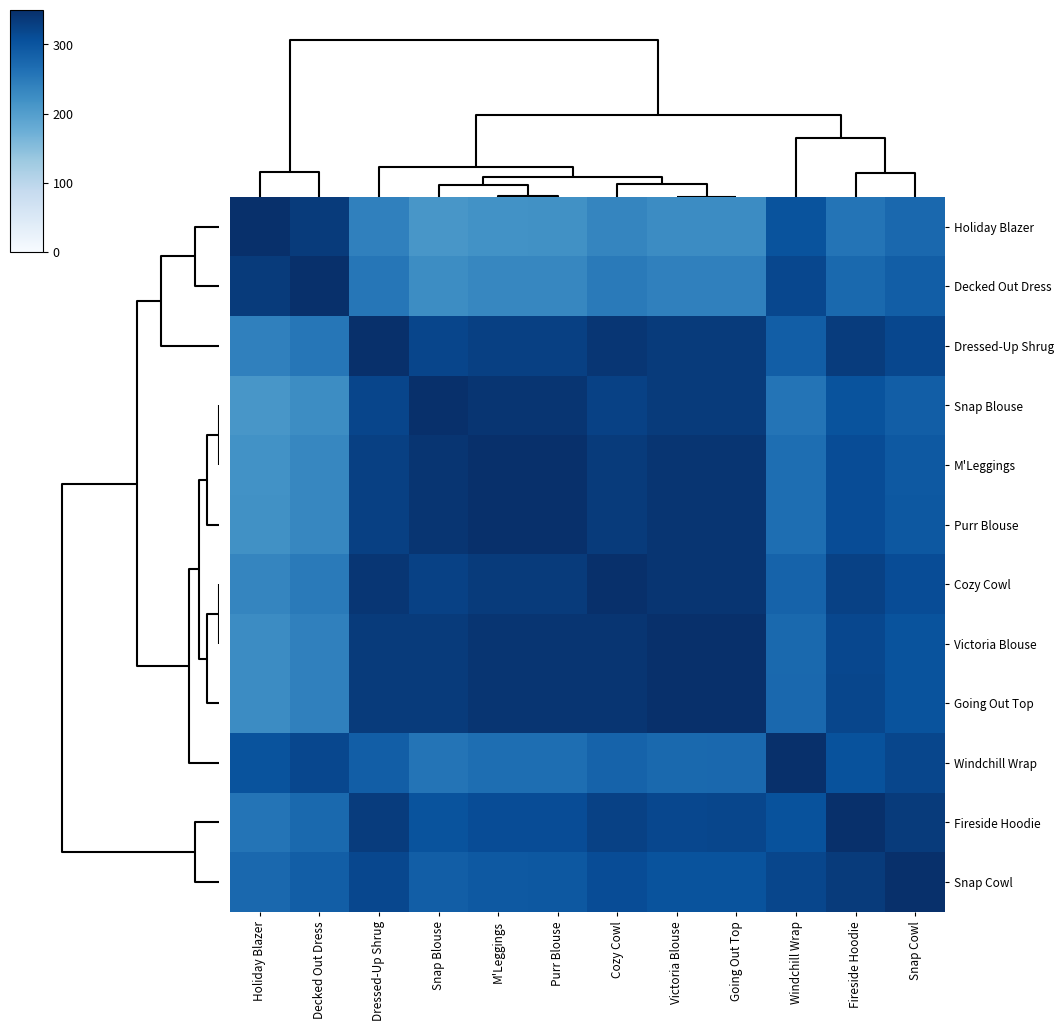

Reading left to right, transcribe all the data shown in this chart.

Holiday Blazer: Holiday Blazer=350.0	Decked Out Dress=334.2	Dressed-Up Shrug=241.2	Snap Blouse=211.2	M'Leggings=218.6	Purr Blouse=218.9	Cozy Cowl=234.7	Victoria Blouse=226.6	Going Out Top=226.8	Windchill Wrap=303.3	Fireside Hoodie=258.0	Snap Cowl=273.6
Decked Out Dress: Holiday Blazer=334.2	Decked Out Dress=350.0	Dressed-Up Shrug=255.4	Snap Blouse=225.4	M'Leggings=232.8	Purr Blouse=233.2	Cozy Cowl=248.9	Victoria Blouse=240.8	Going Out Top=241.0	Windchill Wrap=317.6	Fireside Hoodie=272.2	Snap Cowl=287.8
Dressed-Up Shrug: Holiday Blazer=241.2	Decked Out Dress=255.4	Dressed-Up Shrug=350.0	Snap Blouse=319.9	M'Leggings=327.4	Purr Blouse=327.2	Cozy Cowl=341.4	Victoria Blouse=334.6	Going Out Top=334.4	Windchill Wrap=287.9	Fireside Hoodie=333.1	Snap Cowl=317.6
Snap Blouse: Holiday Blazer=211.2	Decked Out Dress=225.4	Dressed-Up Shrug=319.9	Snap Blouse=350.0	M'Leggings=342.4	Purr Blouse=342.3	Cozy Cowl=326.5	Victoria Blouse=334.6	Going Out Top=334.4	Windchill Wrap=257.9	Fireside Hoodie=303.2	Snap Cowl=287.6
M'Leggings: Holiday Blazer=218.6	Decked Out Dress=232.8	Dressed-Up Shrug=327.4	Snap Blouse=342.4	M'Leggings=350.0	Purr Blouse=349.7	Cozy Cowl=333.9	Victoria Blouse=342.1	Going Out Top=341.9	Windchill Wrap=265.3	Fireside Hoodie=310.6	Snap Cowl=295.1
Purr Blouse: Holiday Blazer=218.9	Decked Out Dress=233.2	Dressed-Up Shrug=327.2	Snap Blouse=342.3	M'Leggings=349.7	Purr Blouse=350.0	Cozy Cowl=334.2	Victoria Blouse=342.4	Going Out Top=342.1	Windchill Wrap=265.6	Fireside Hoodie=310.9	Snap Cowl=295.4
Cozy Cowl: Holiday Blazer=234.7	Decked Out Dress=248.9	Dressed-Up Shrug=341.4	Snap Blouse=326.5	M'Leggings=333.9	Purr Blouse=334.2	Cozy Cowl=350.0	Victoria Blouse=341.9	Going Out Top=342.1	Windchill Wrap=281.4	Fireside Hoodie=326.7	Snap Cowl=311.1
Victoria Blouse: Holiday Blazer=226.6	Decked Out Dress=240.8	Dressed-Up Shrug=334.6	Snap Blouse=334.6	M'Leggings=342.1	Purr Blouse=342.4	Cozy Cowl=341.9	Victoria Blouse=350.0	Going Out Top=349.8	Windchill Wrap=273.2	Fireside Hoodie=318.6	Snap Cowl=303.0
Going Out Top: Holiday Blazer=226.8	Decked Out Dress=241.0	Dressed-Up Shrug=334.4	Snap Blouse=334.4	M'Leggings=341.9	Purr Blouse=342.1	Cozy Cowl=342.1	Victoria Blouse=349.8	Going Out Top=350.0	Windchill Wrap=273.4	Fireside Hoodie=318.8	Snap Cowl=303.2
Windchill Wrap: Holiday Blazer=303.3	Decked Out Dress=317.6	Dressed-Up Shrug=287.9	Snap Blouse=257.9	M'Leggings=265.3	Purr Blouse=265.6	Cozy Cowl=281.4	Victoria Blouse=273.2	Going Out Top=273.4	Windchill Wrap=350.0	Fireside Hoodie=304.7	Snap Cowl=319.8
Fireside Hoodie: Holiday Blazer=258.0	Decked Out Dress=272.2	Dressed-Up Shrug=333.1	Snap Blouse=303.2	M'Leggings=310.6	Purr Blouse=310.9	Cozy Cowl=326.7	Victoria Blouse=318.6	Going Out Top=318.8	Windchill Wrap=304.7	Fireside Hoodie=350.0	Snap Cowl=334.4
Snap Cowl: Holiday Blazer=273.6	Decked Out Dress=287.8	Dressed-Up Shrug=317.6	Snap Blouse=287.6	M'Leggings=295.1	Purr Blouse=295.4	Cozy Cowl=311.1	Victoria Blouse=303.0	Going Out Top=303.2	Windchill Wrap=319.8	Fireside Hoodie=334.4	Snap Cowl=350.0